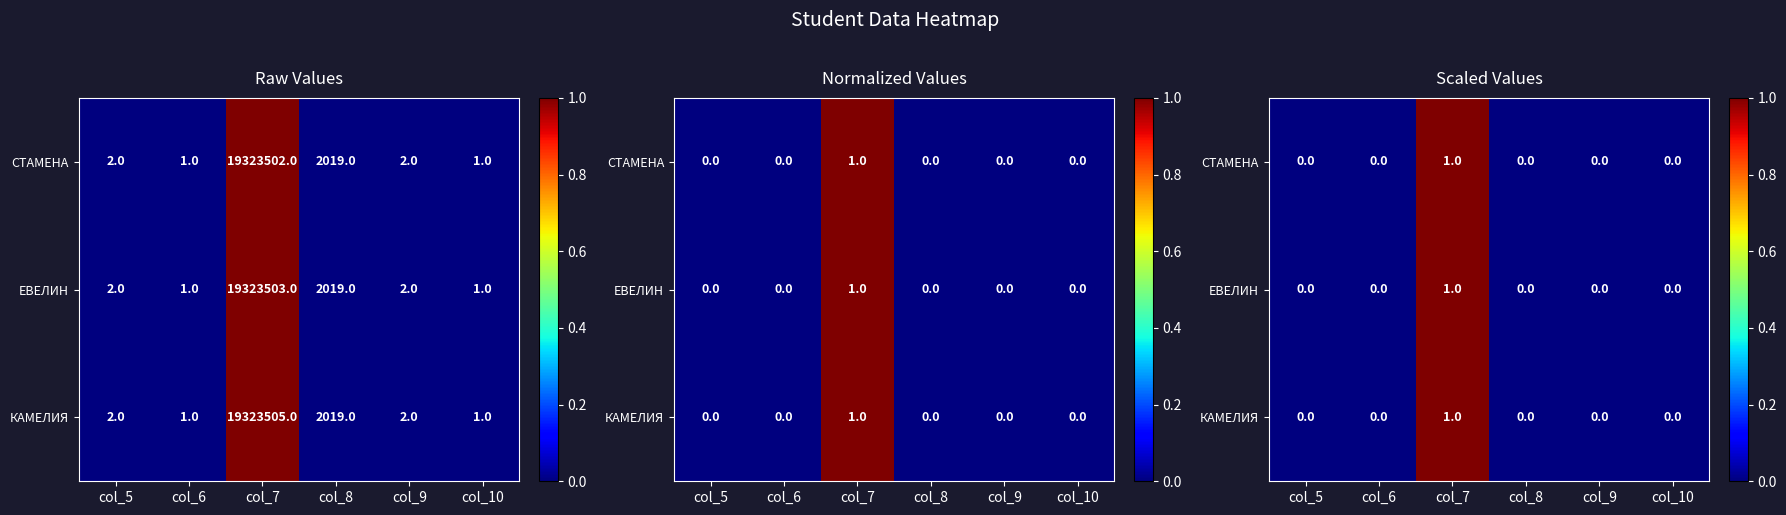

Is the value of КАМЕЛИЯ at col_10 greater than the value of ЕВЕЛИН at col_6?

No